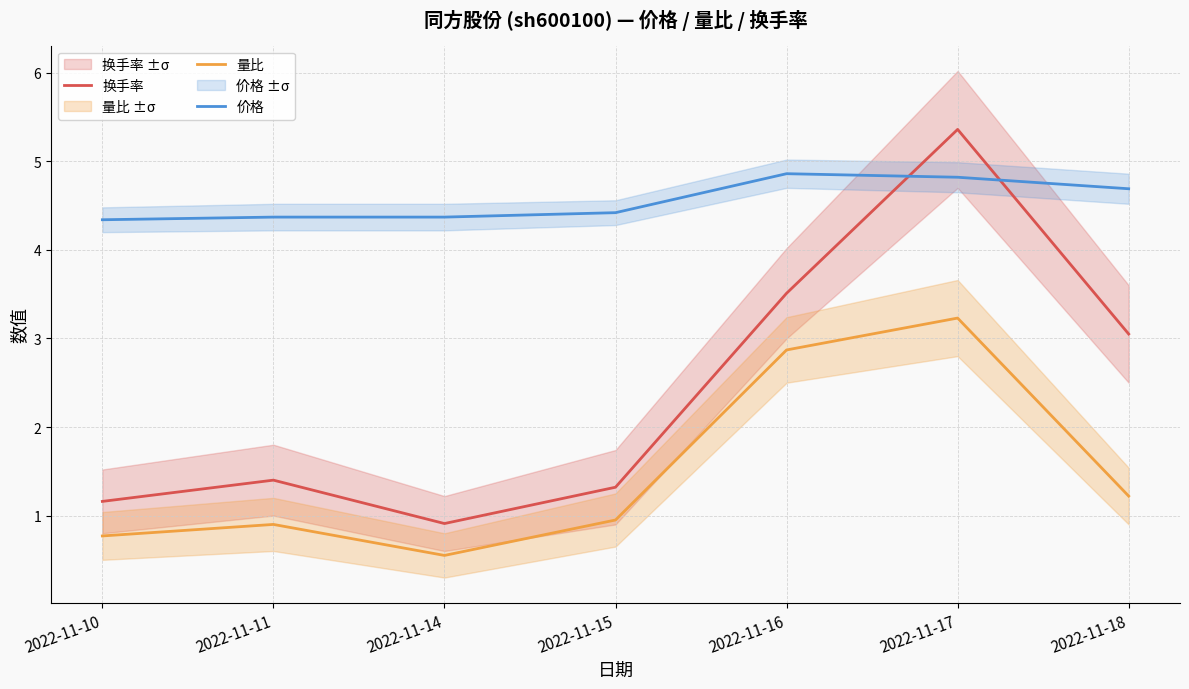

What are all the series names shown in the legend?

换手率, 量比, 价格